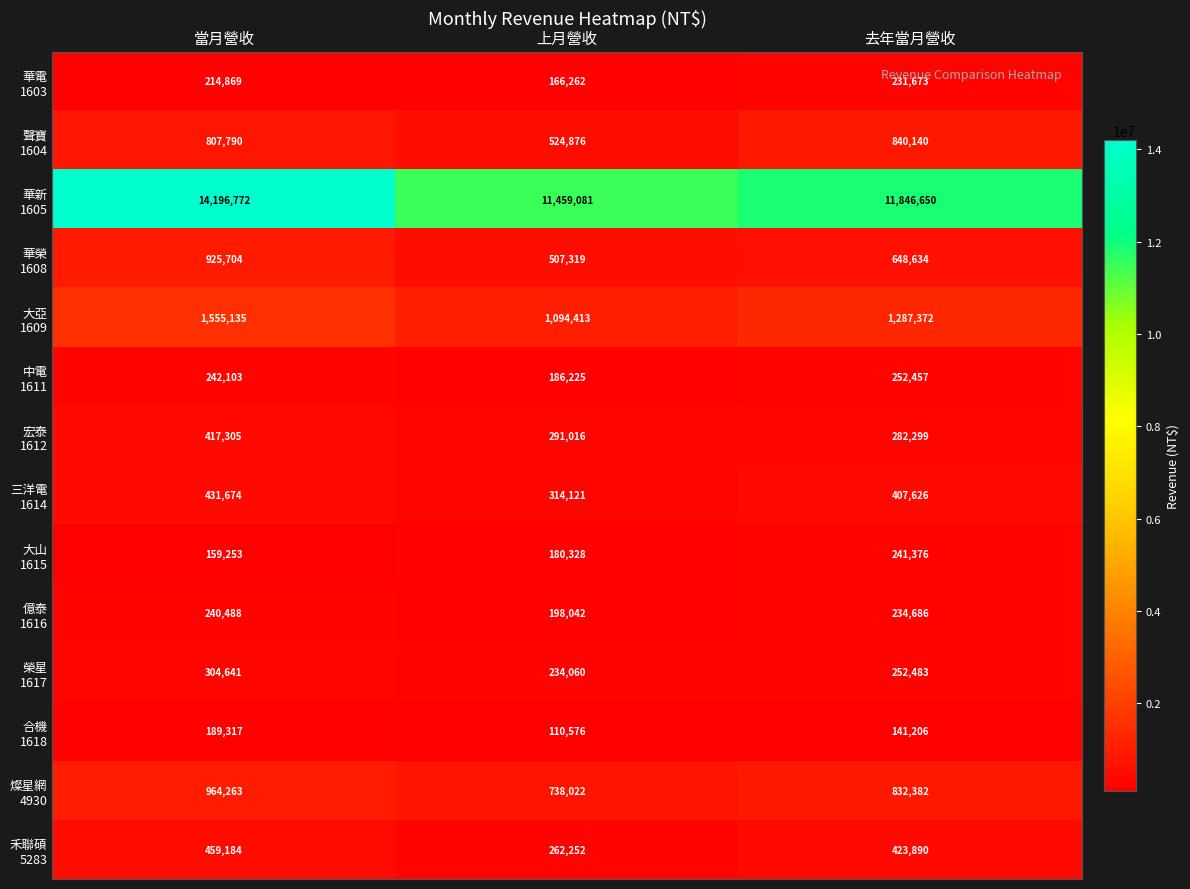

How many distinct data groups are displayed?

14